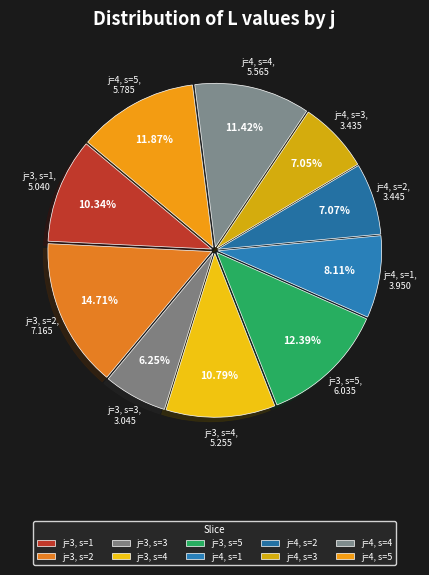

Combined, do j=3, s=1 and j=3, s=2 account for over 50%?

No